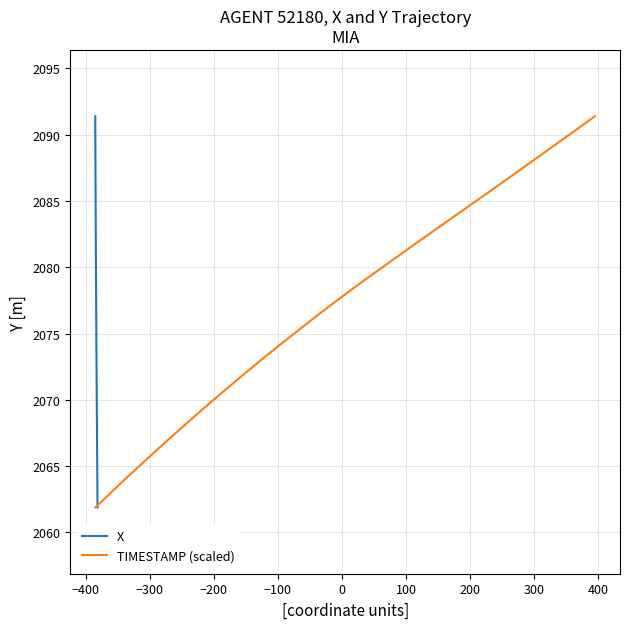

What is the maximum value shown in the chart?

2091.4